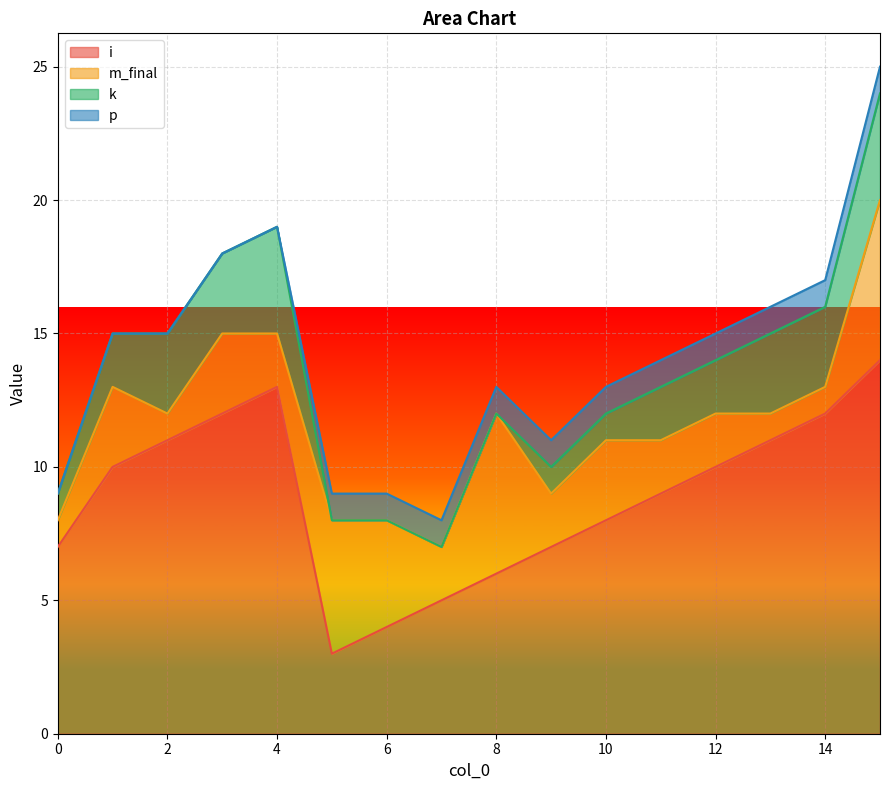

Which series has the widest spread of values?

i